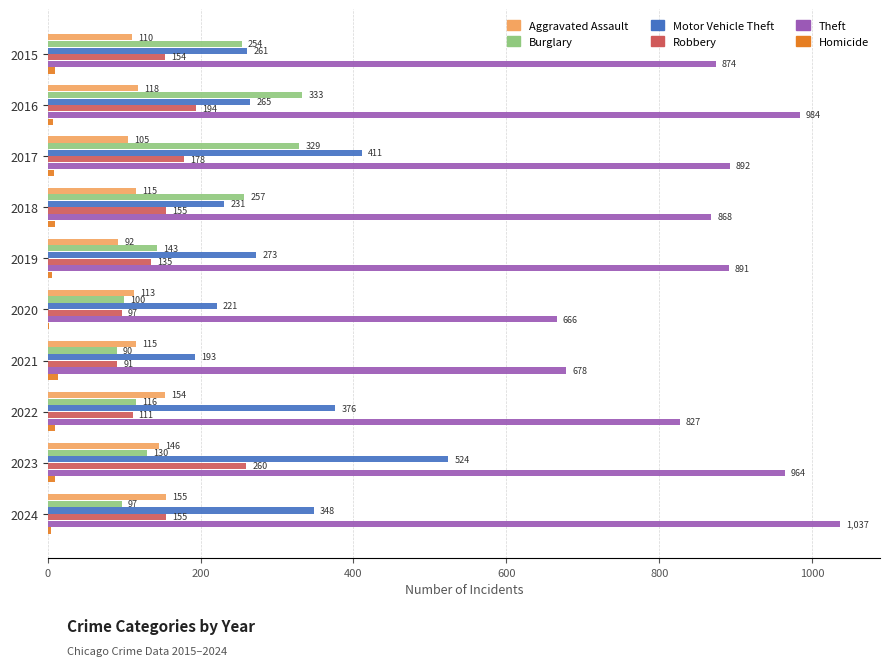

At which label is Aggravated Assault closest to 123?

2016